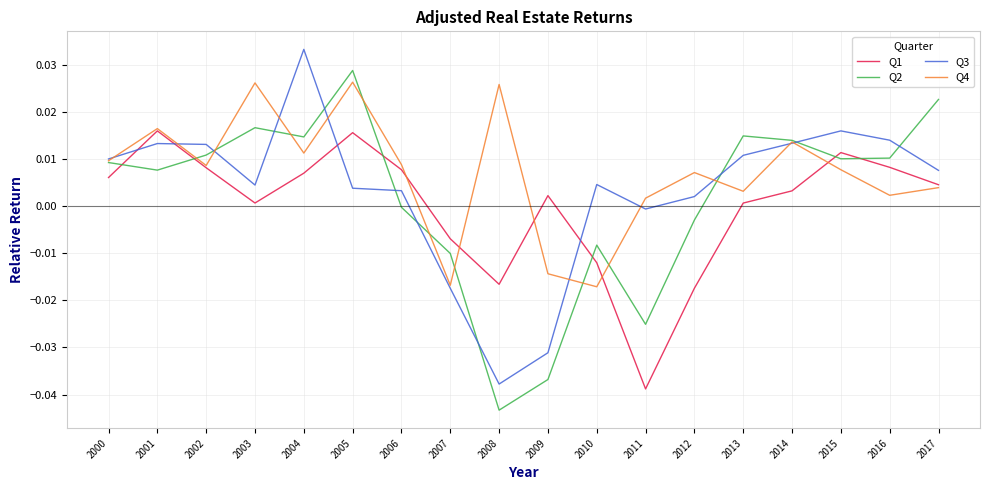

The value of Q3 at 2006 is 0.0. True or false?

True